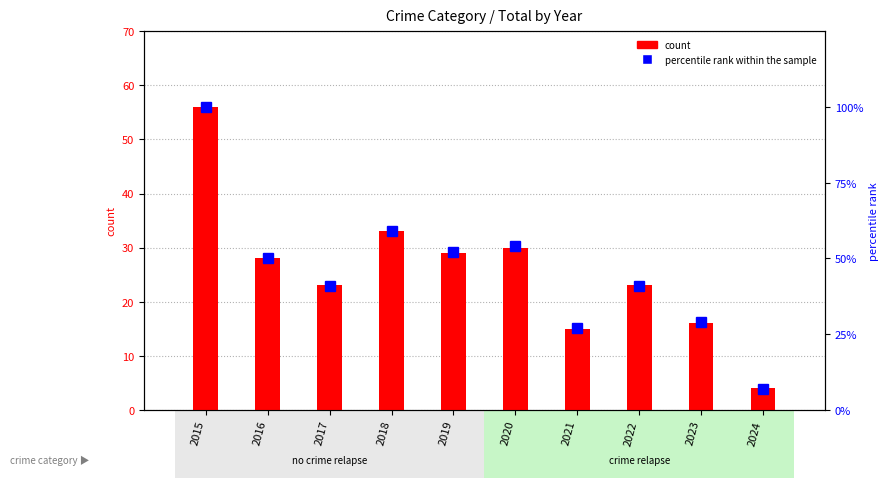

Are the bars grouped side by side (vs. stacked)?

Yes